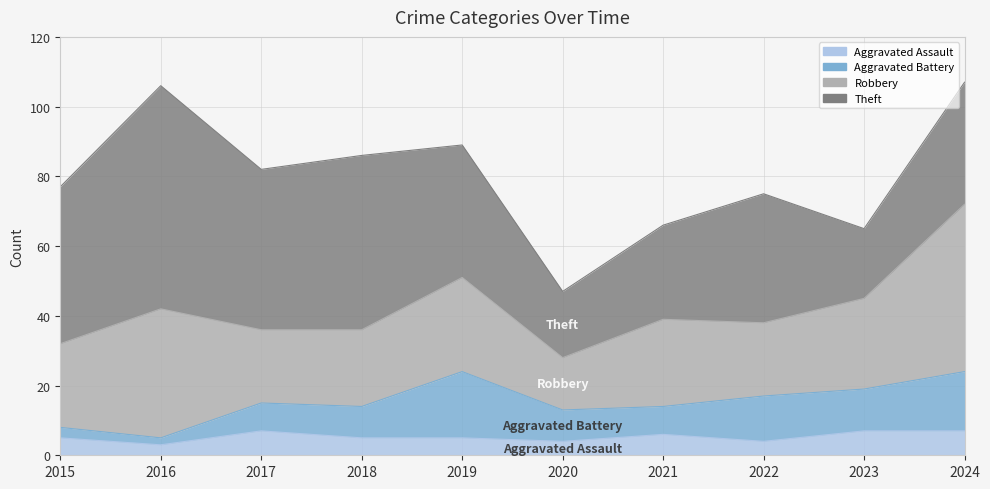

What is the difference between the maximum and minimum values in the Robbery series?

33